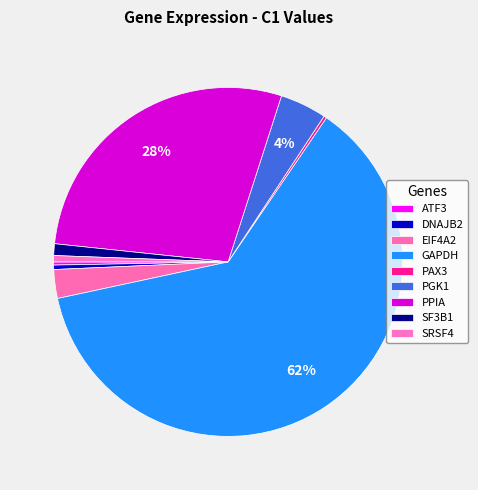

To the nearest percent, what percentage of the pie is PPIA?

28%